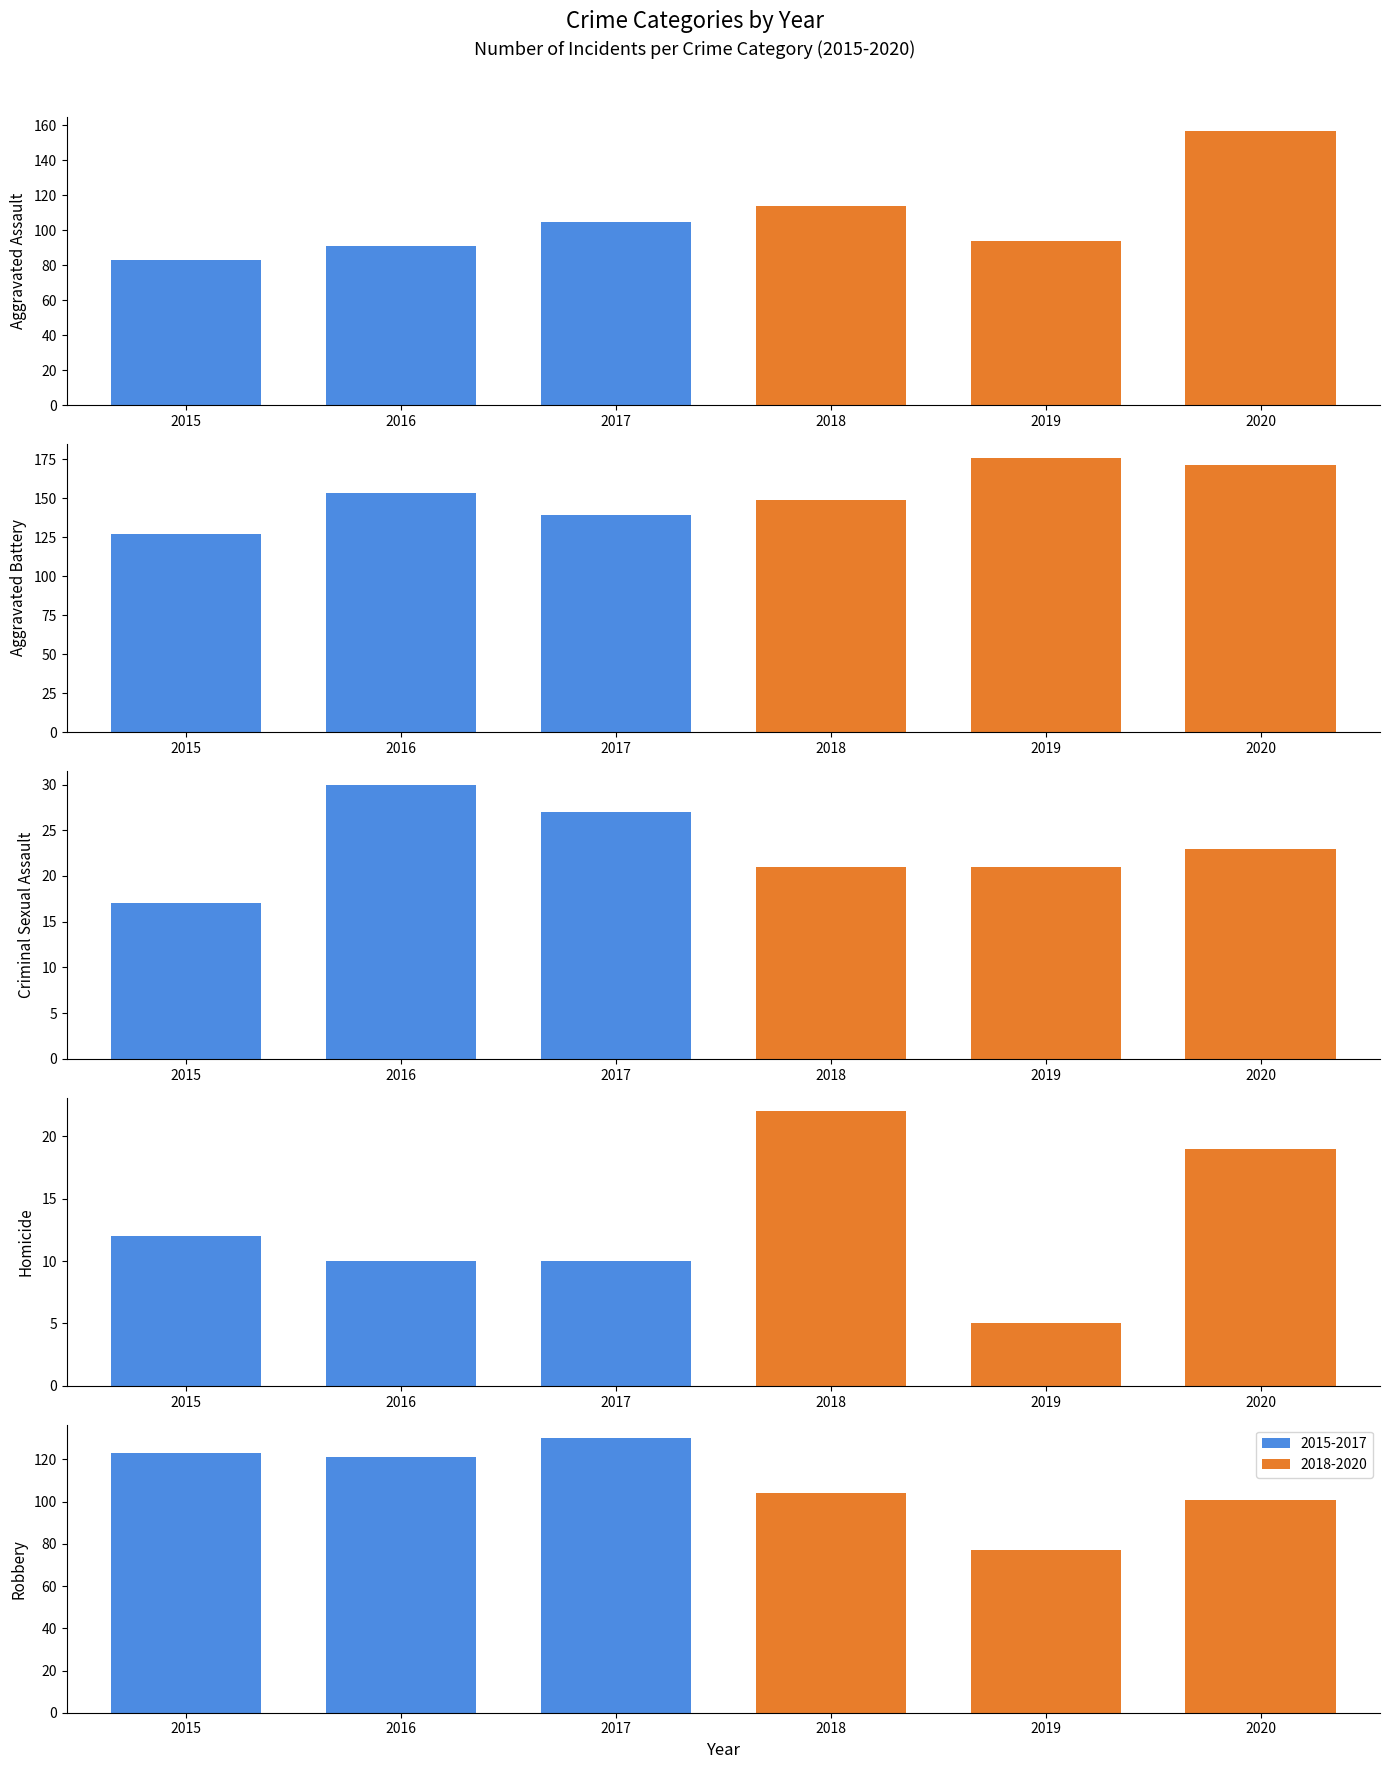

Reading right to left, what are all the values shown in this chart?

2015: 123	12	17	127	83
2016: 121	10	30	153	91
2017: 130	10	27	139	105
2018: 104	22	21	149	114
2019: 77	5	21	176	94
2020: 101	19	23	171	157